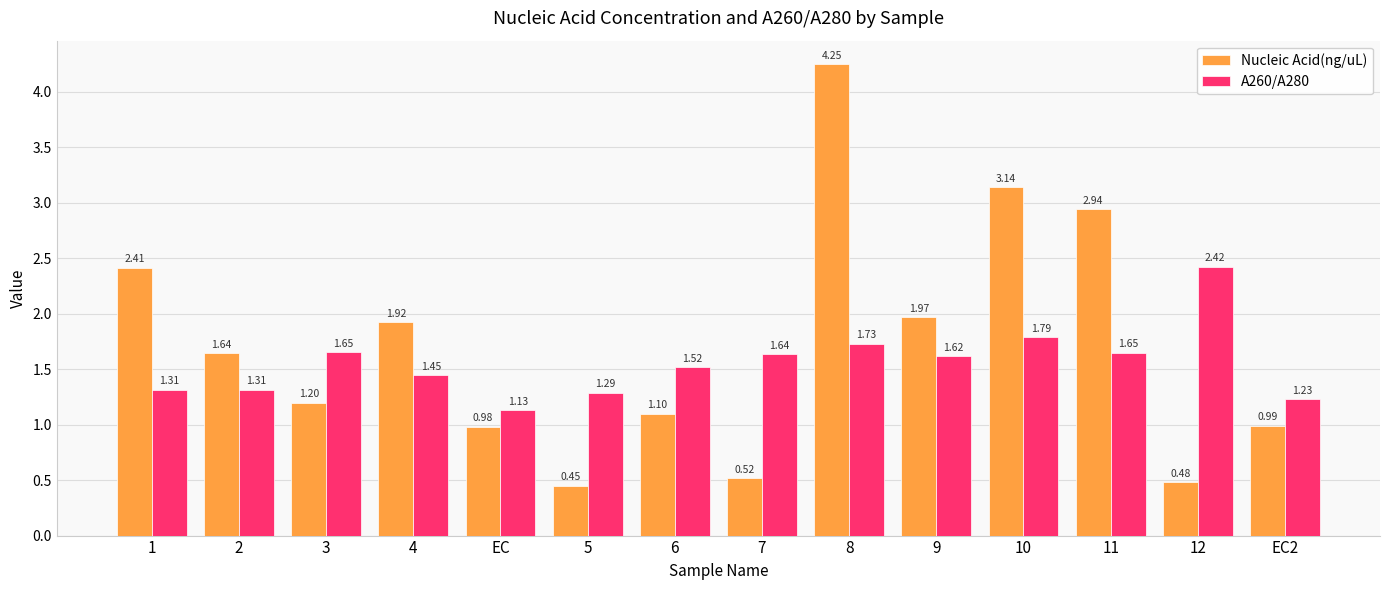

Between 3 and EC2, which series saw the biggest shift?

A260/A280